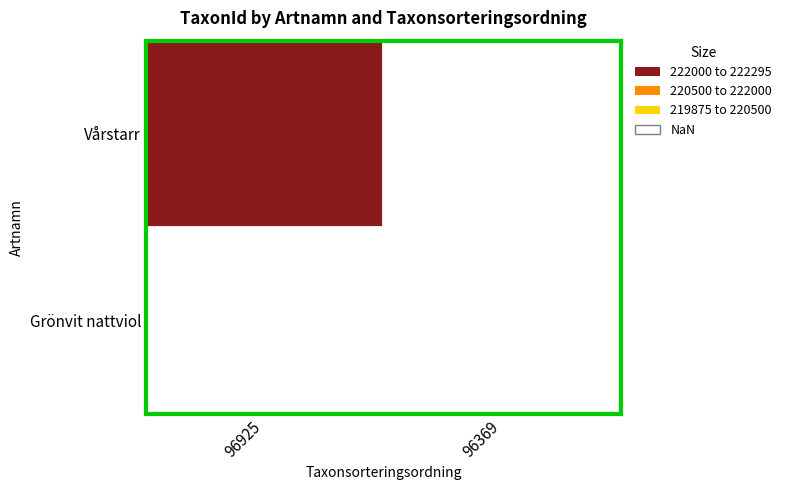

Which category has the lowest value across all series?

96369